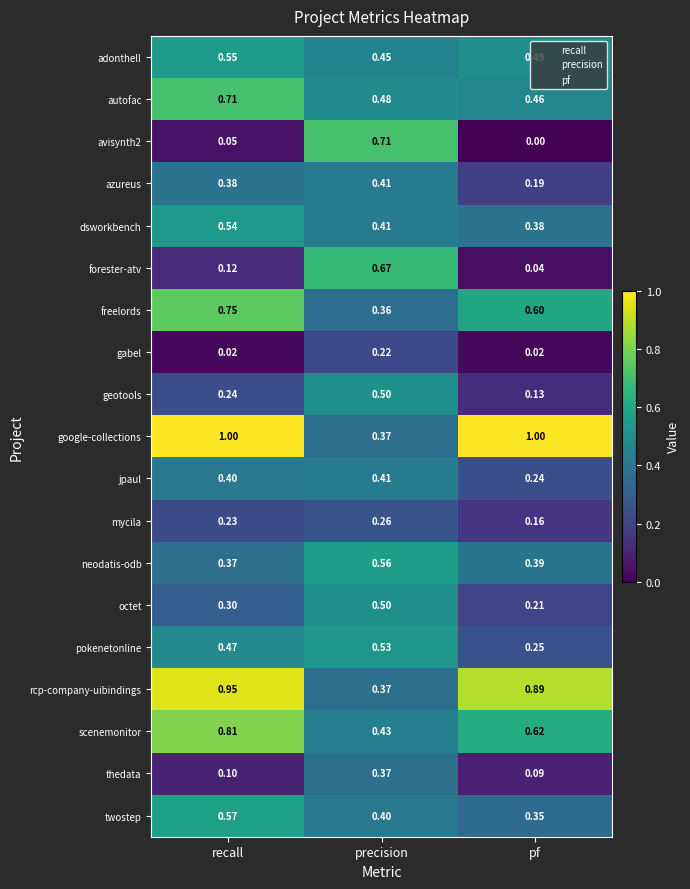

Count the number of categories in the chart.

3